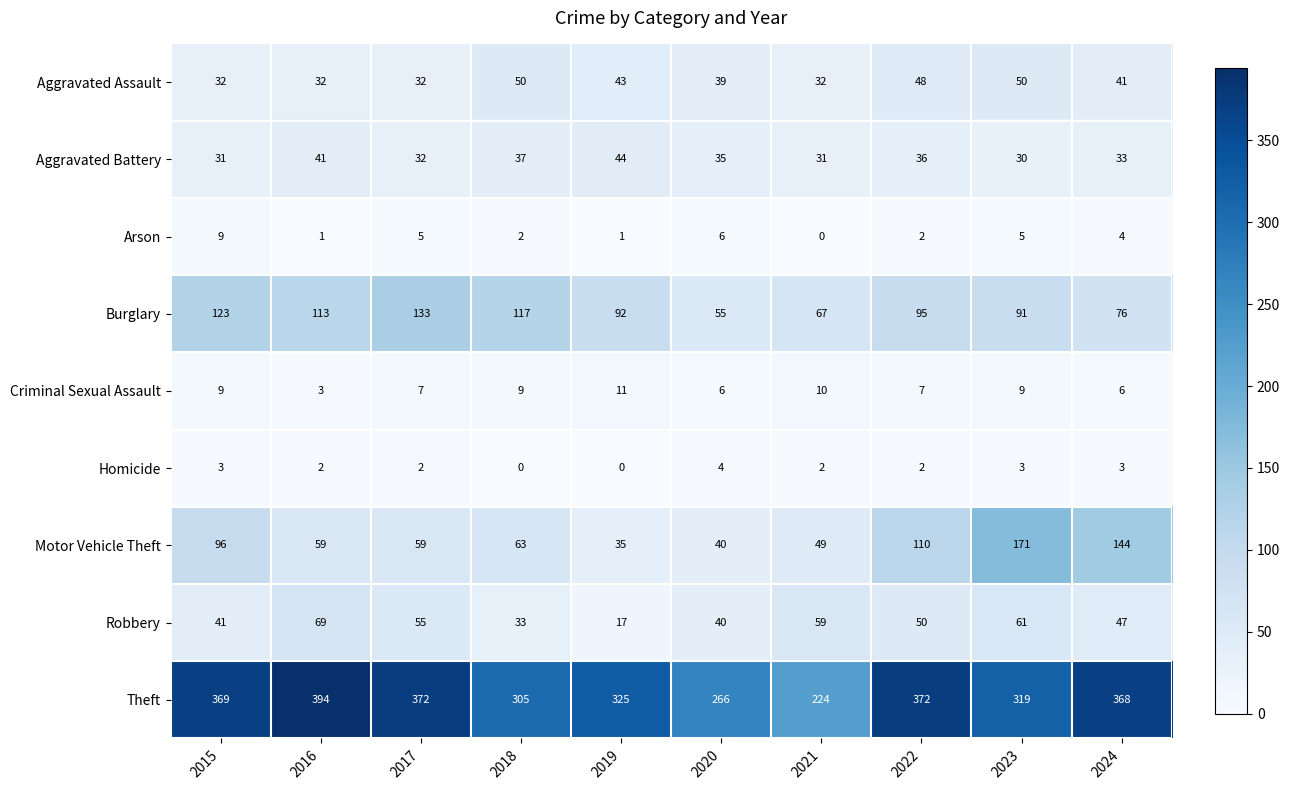

What is the spread (max minus min) of values at 2018?

305